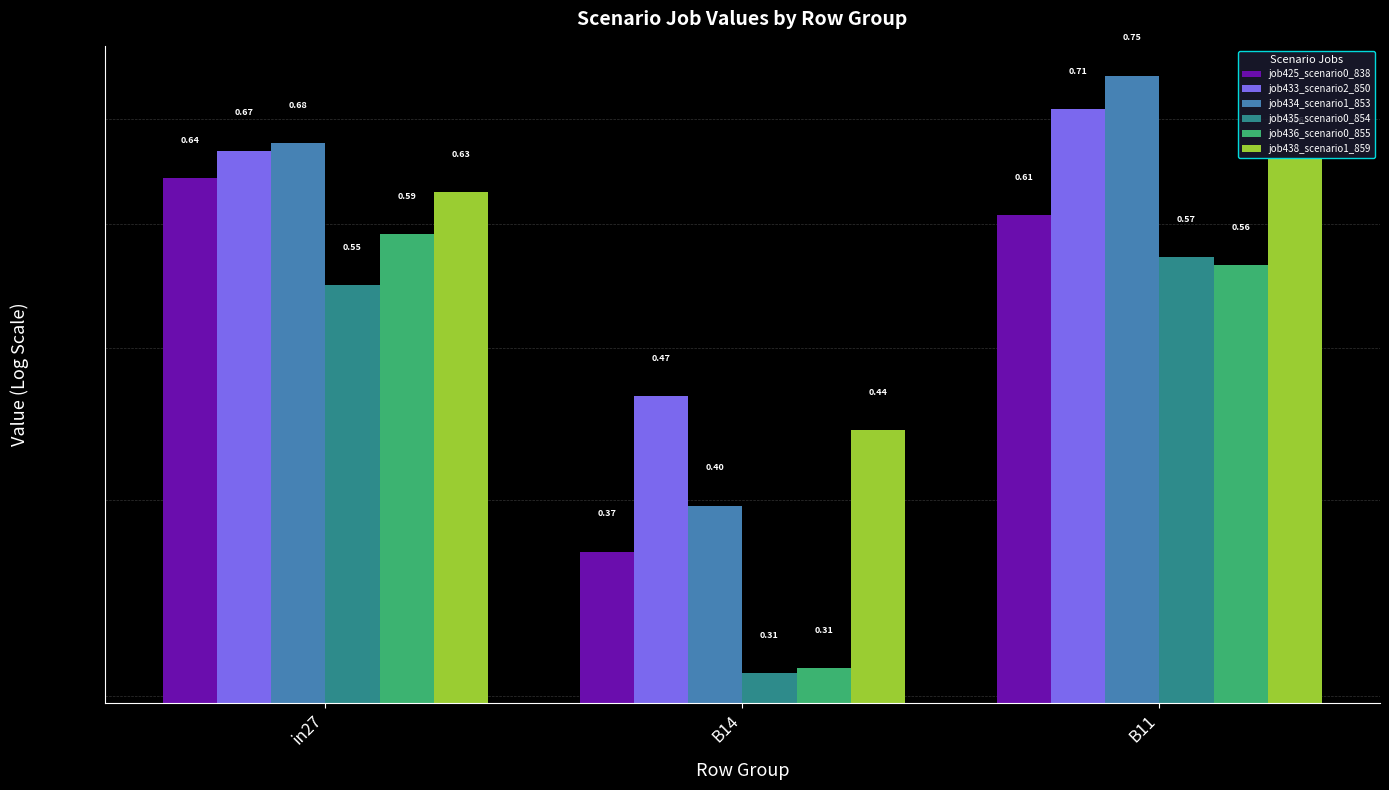

What is the greatest value displayed?

0.7